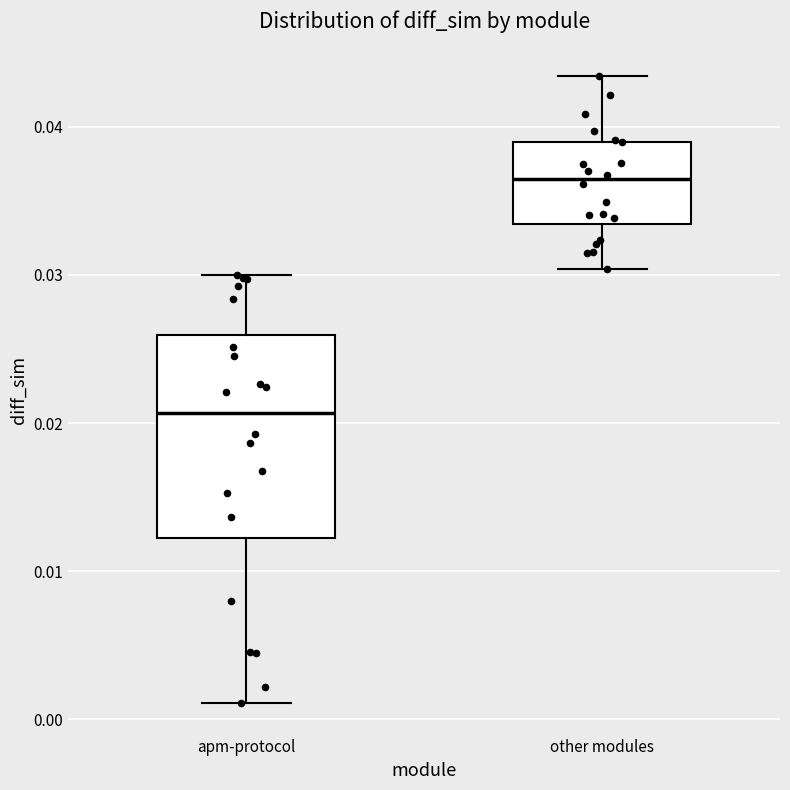

Reading left to right, transcribe this box plot: for each box, give where its median line is, the range the box spans, and where its two whiskers end, as read against the y-axis. The values are not printed on the chart, so give them approximately, as read against the axis.

apm-protocol: median 0.021, box 0.012 to 0.026, whiskers 0.001 to 0.030
other modules: median 0.036, box 0.033 to 0.039, whiskers 0.030 to 0.043